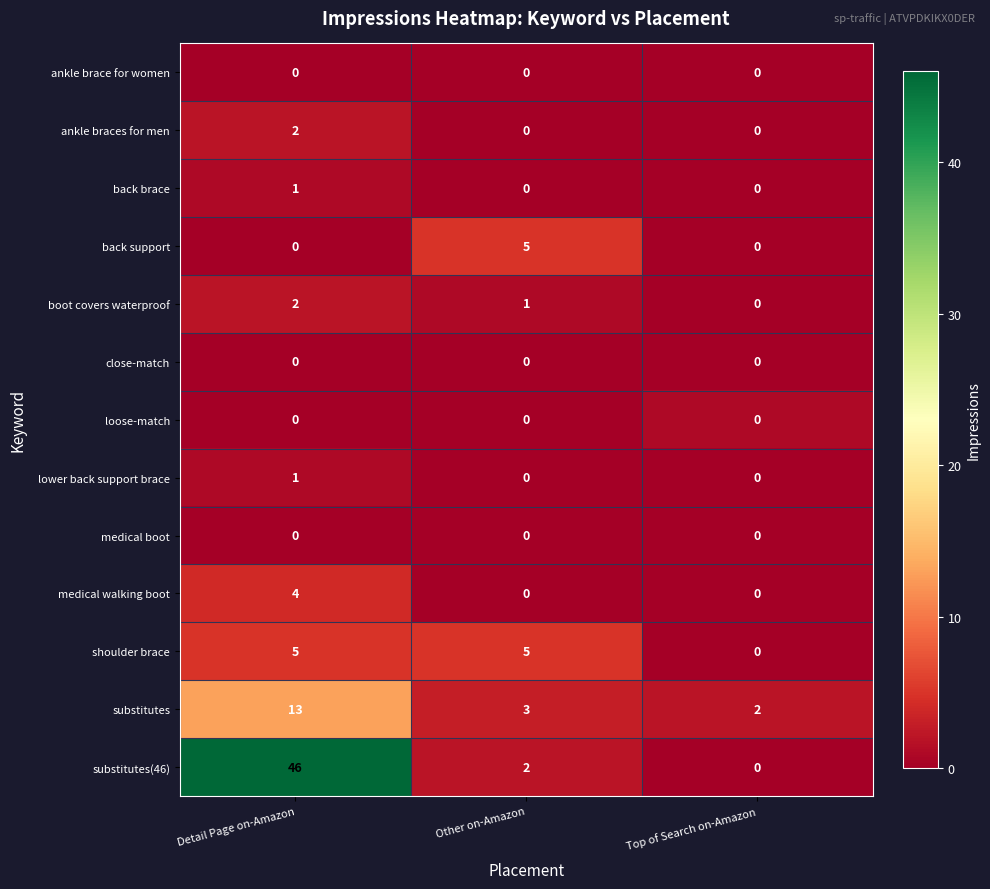

How many data points does each series have?

3